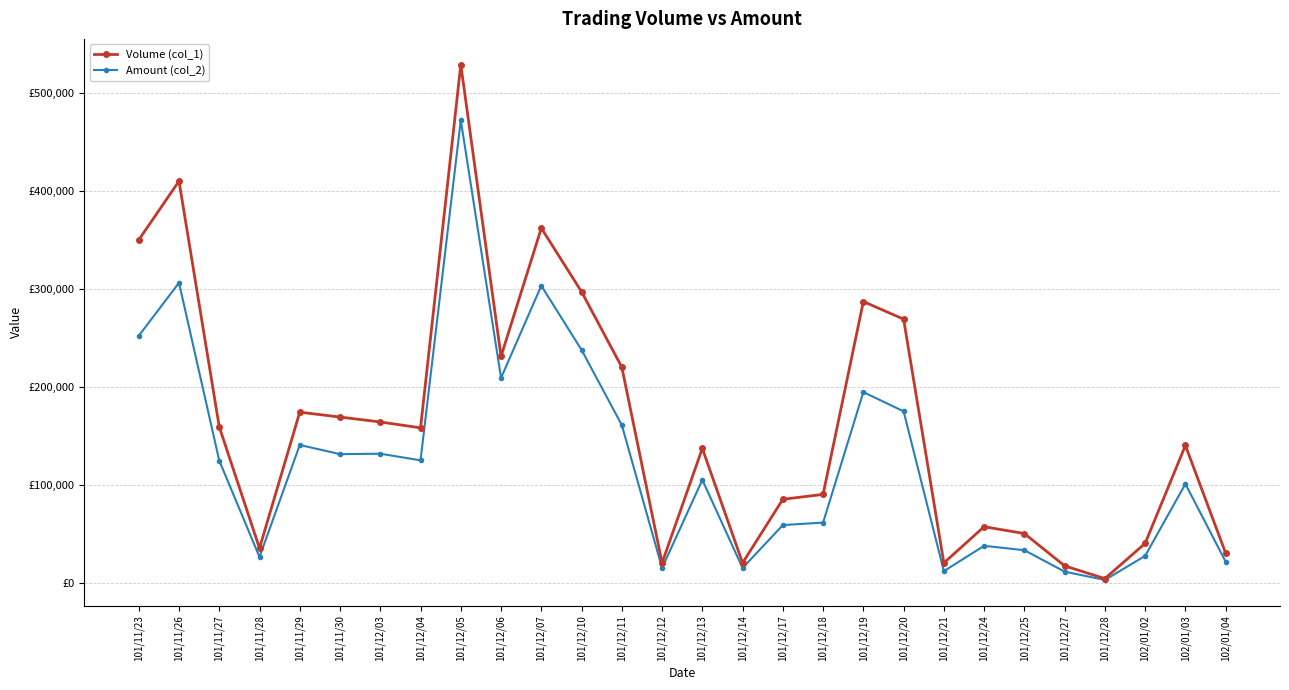

What are all the series names shown in the legend?

Volume (col_1), Amount (col_2)